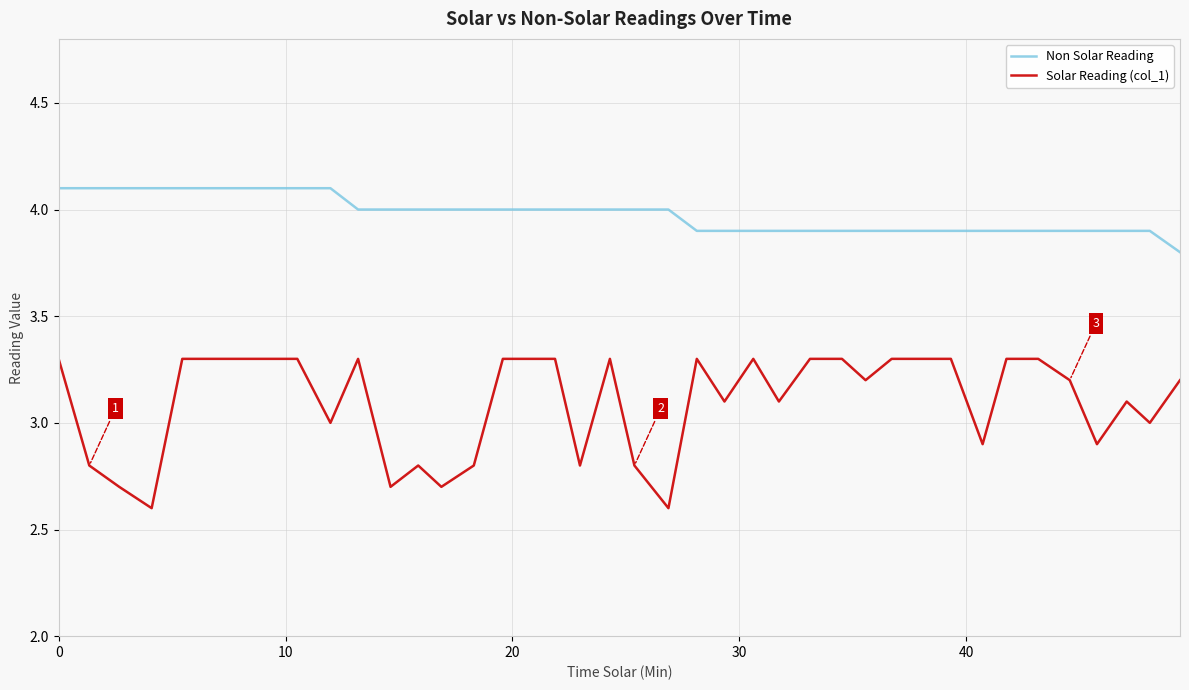

Which series has the widest spread of values?

Solar Reading (col_1)